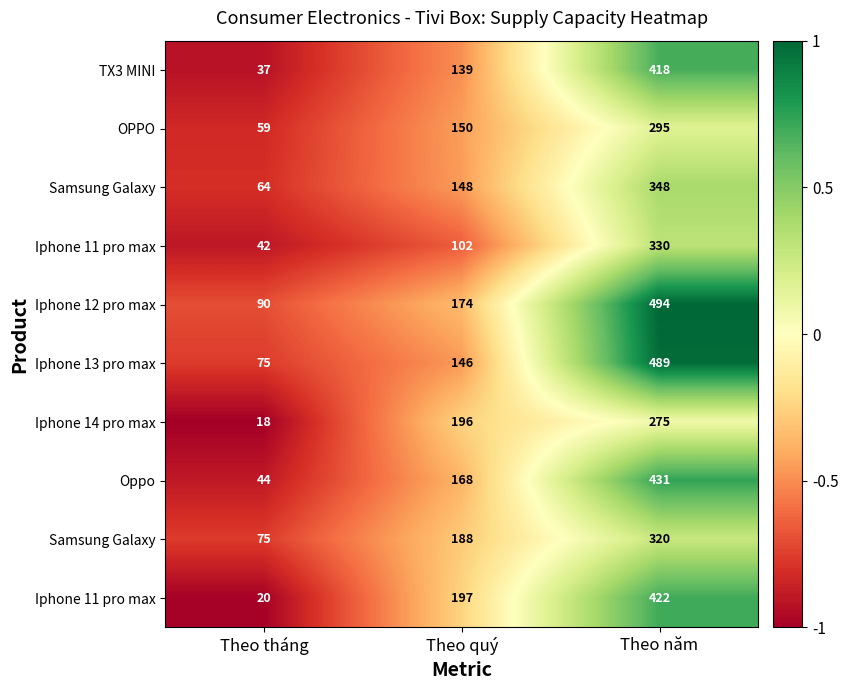

At how many categories does at least one series exceed 0?

1